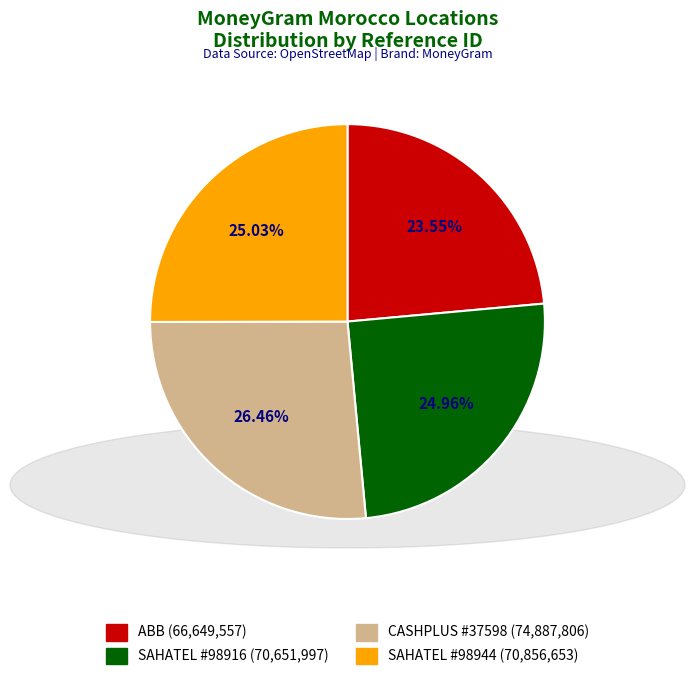

Does any single category account for the majority?

No